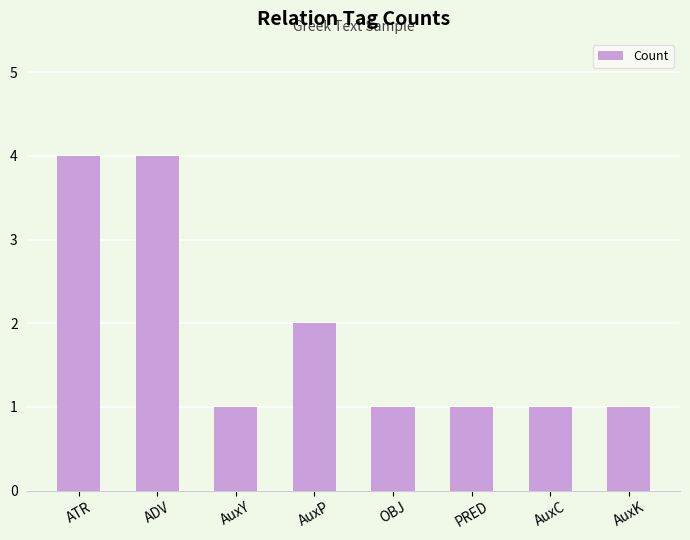

What is the sum of the values at OBJ and ATR?

5